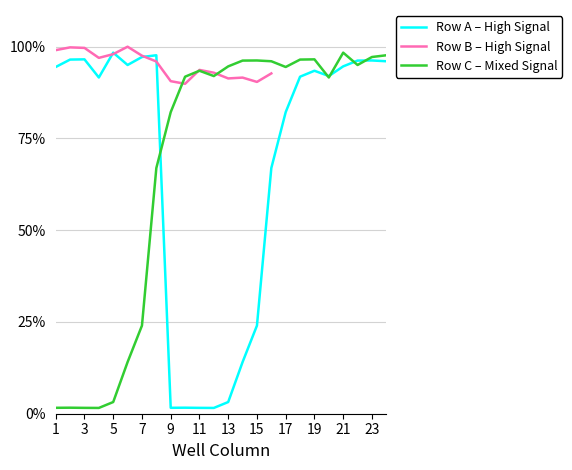

Which category has the lowest value in the Row C series?

4